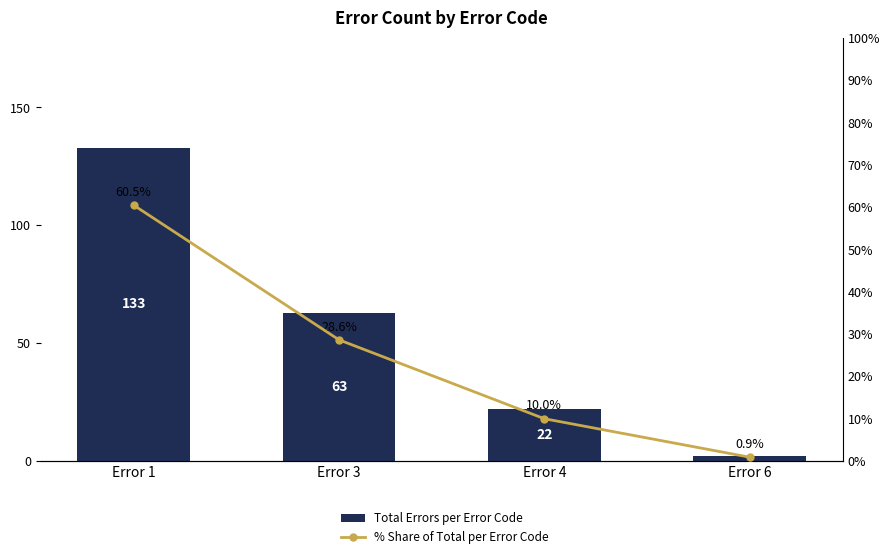

At Error 3, list the series in order from largest to smallest.

Total Errors per Error Code, % Share of Total per Error Code